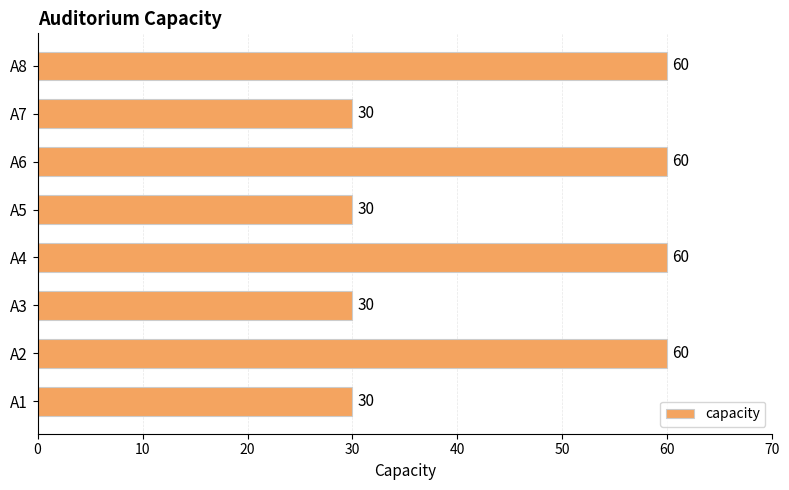

What is the change in value from A1 to A2?

+30